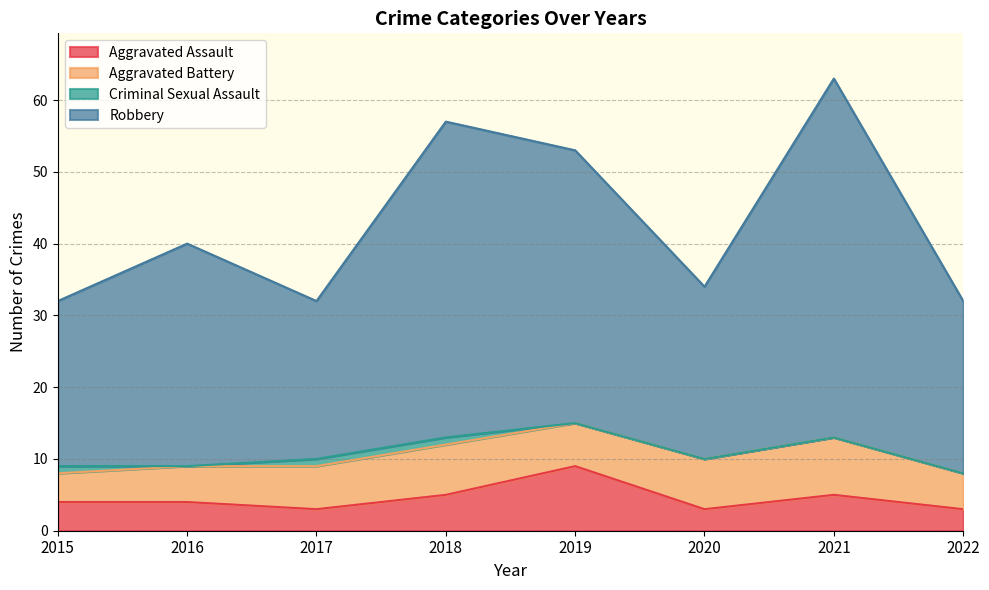

In Robbery, how many points are lower than both neighbors (excluding endpoints)?

2